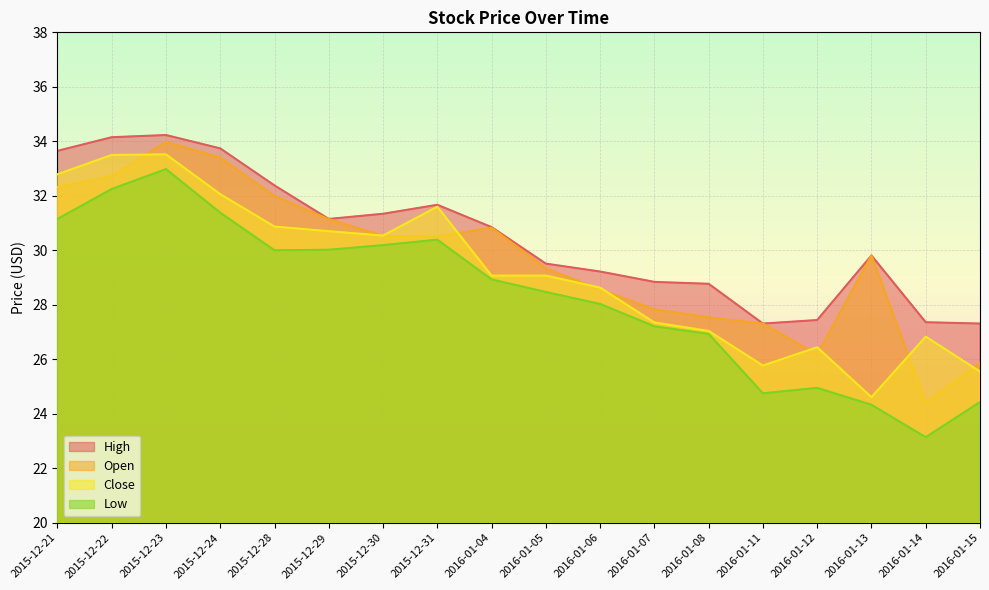

Where does the Close series first go above 29?

2015-12-21